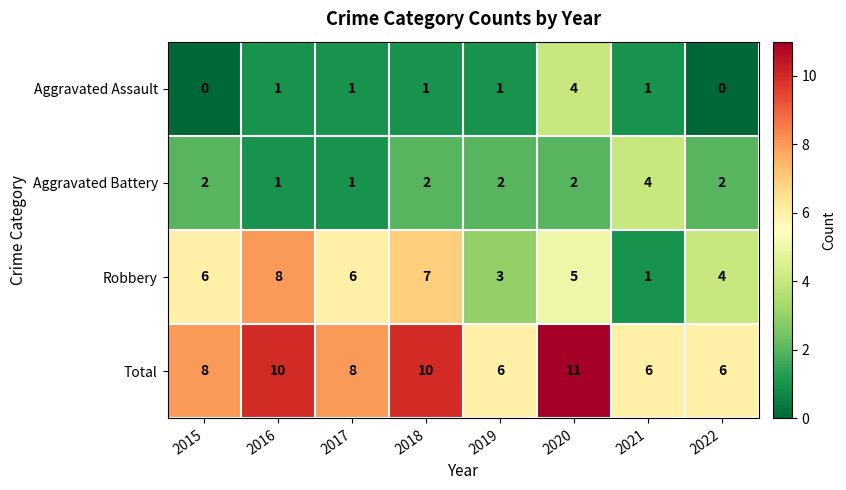

How many distinct data groups are displayed?

4